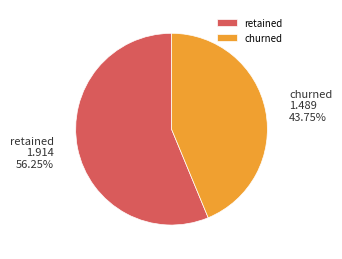

To the nearest percent, what is the difference between the largest and smallest slice percentages?

12%